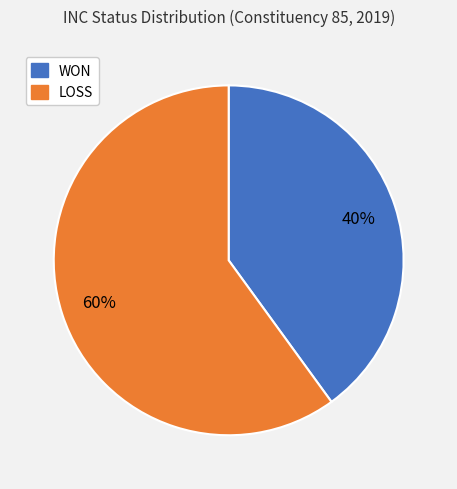

To the nearest percent, what is the combined percentage of WON and LOSS?

100%